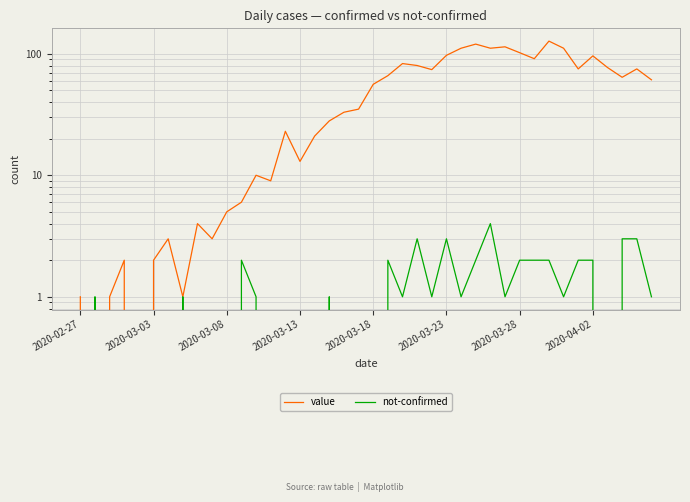

How many times do value and not-confirmed cross each other?

2